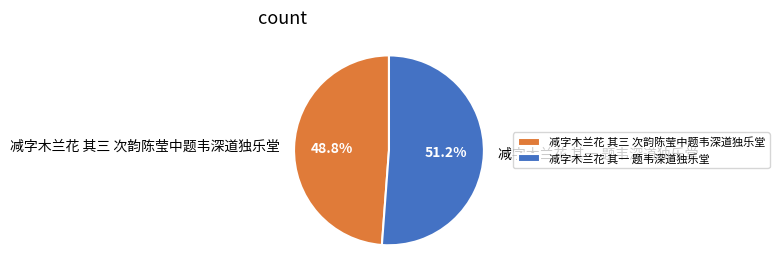

Does any single category account for the majority?

Yes